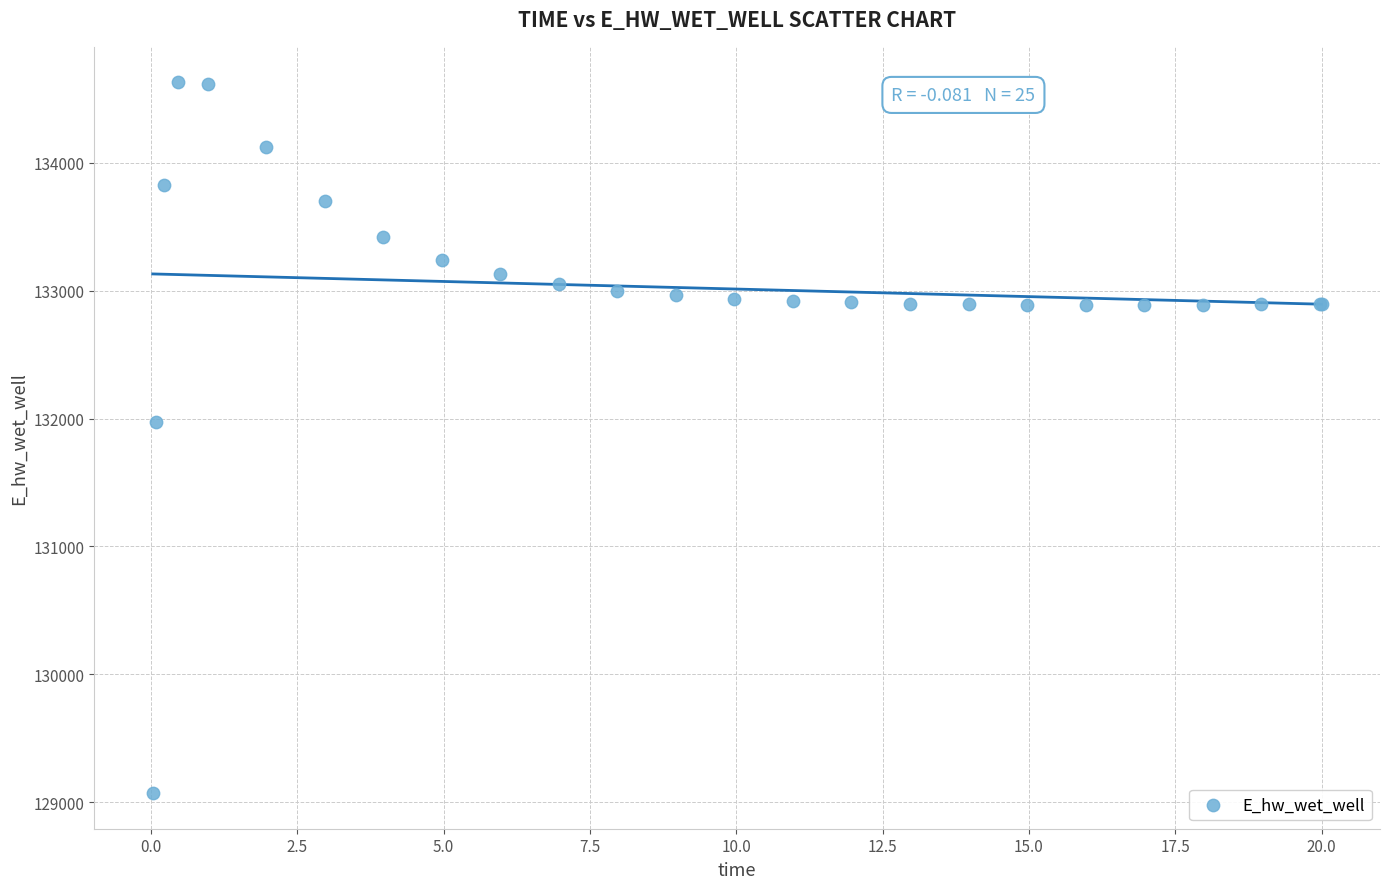

What Y value in the scatter plot is closest to 131849?

131970.3